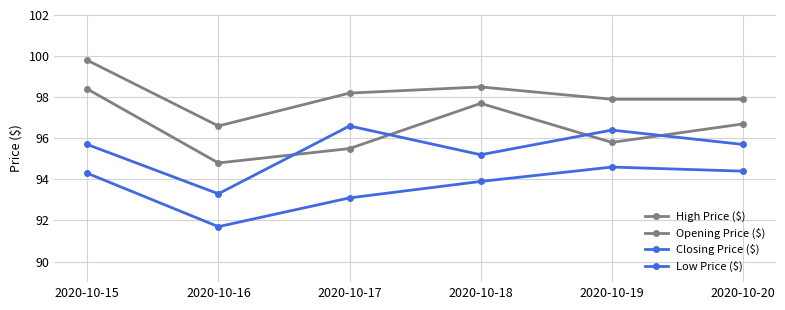

Is the value of High Price ($) at 2020-10-19 greater than the value of Closing Price ($) at 2020-10-19?

Yes